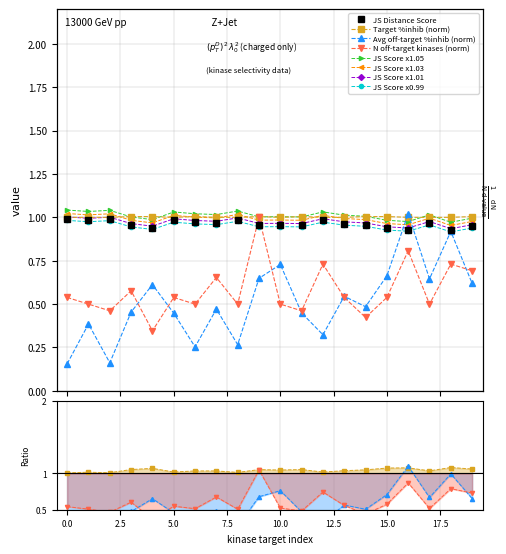

What is the greatest value displayed?

1.0